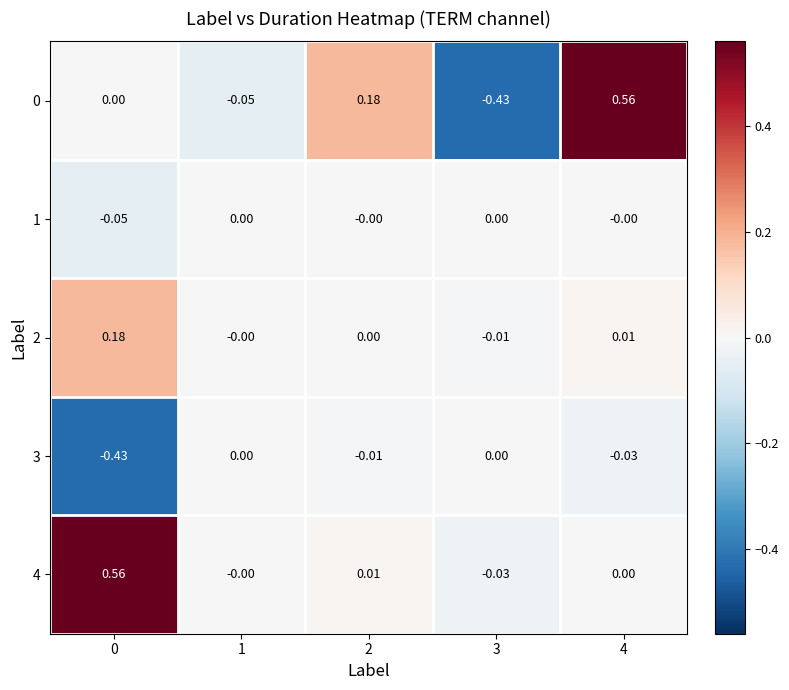

Is the value of 0 at 2 greater than the value of 4 at 4?

Yes